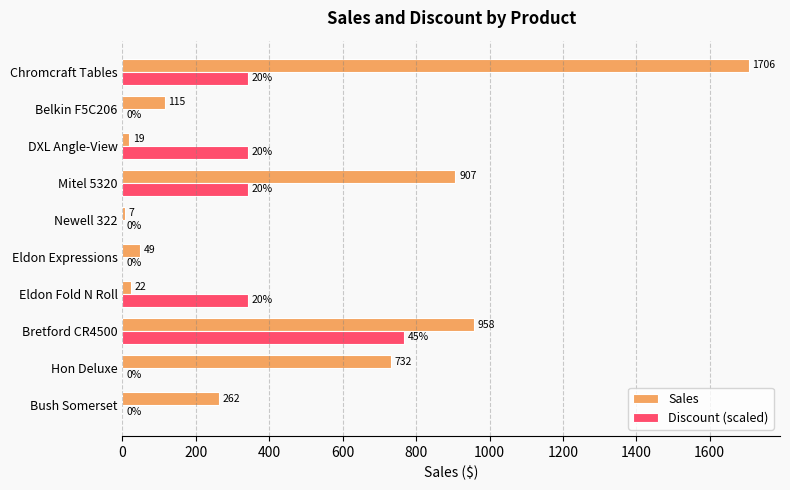

Is it true that Discount (scaled) equals 341.2 at Mitel 5320?

True